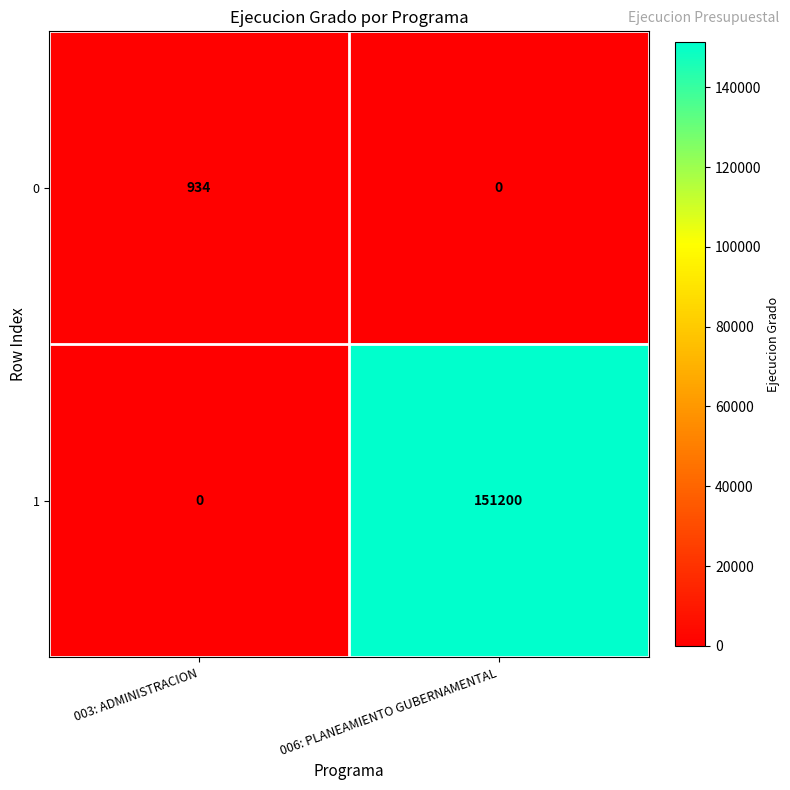

What value does the 0 series have at 003: ADMINISTRACION, to the nearest 100?

900